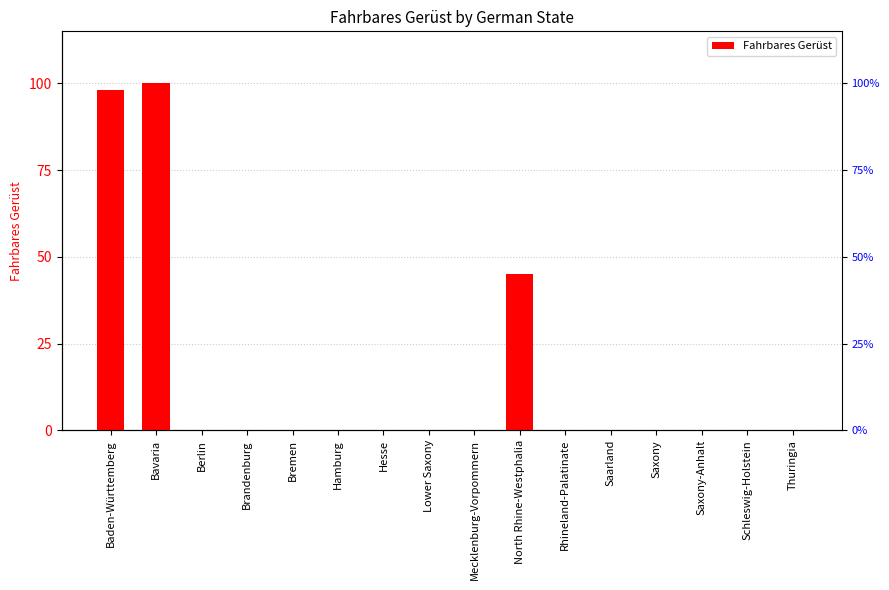

What position from the left is Thuringia?

16